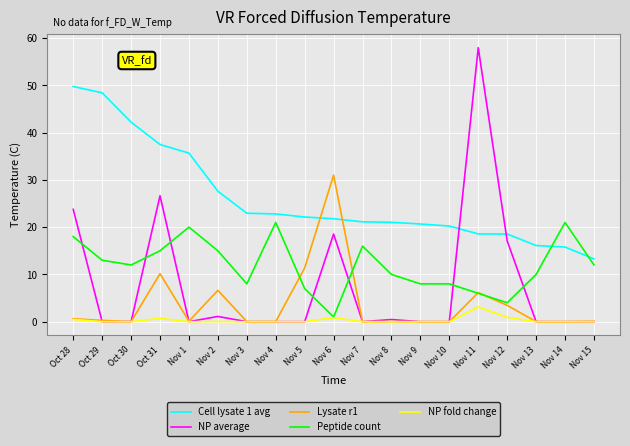

Is the value of Peptide count at Nov 13 greater than the value of NP average at Nov 2?

Yes